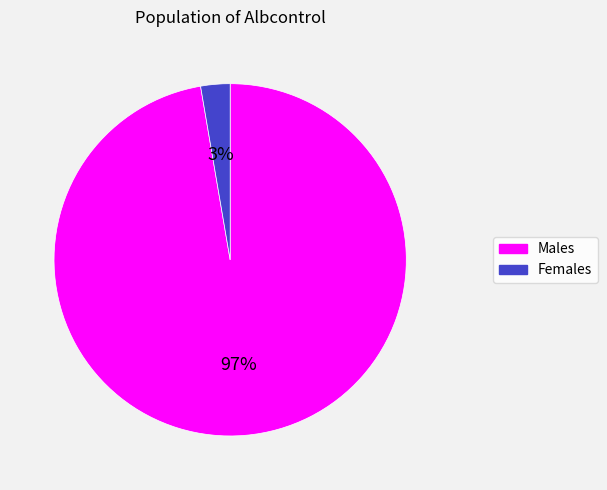

To the nearest percent, what is the average slice percentage?

50%